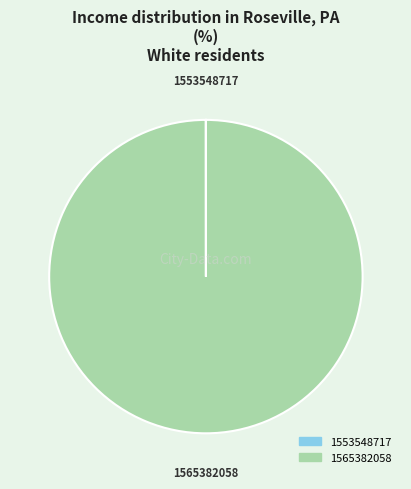

Which category has the biggest portion of the pie?

1565382058